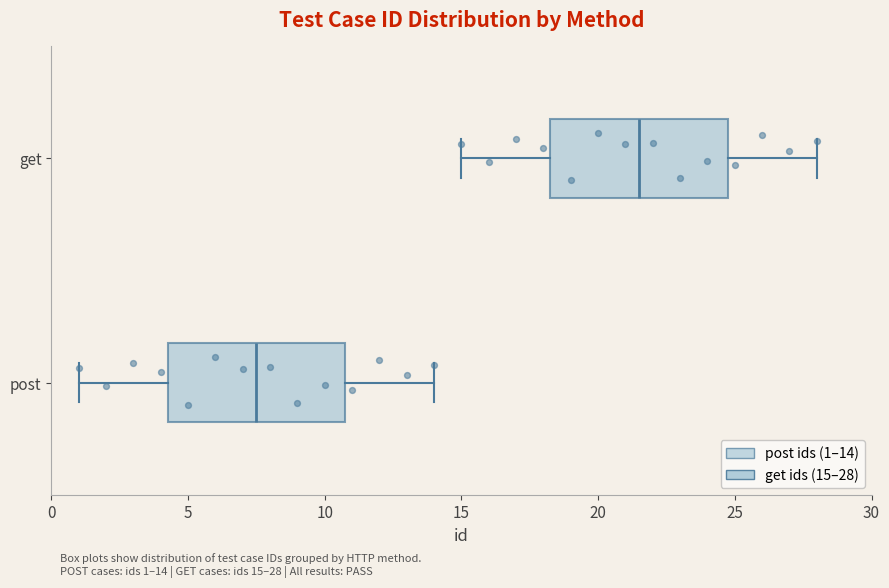

Which box's median line is the furthest to the right?

get